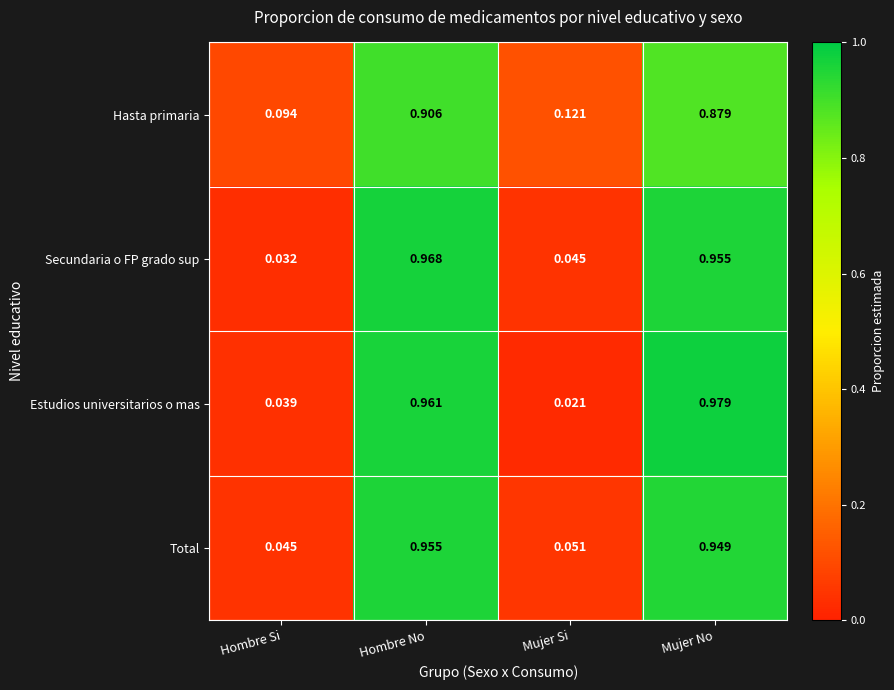

Which series has the widest spread of values?

Estudios universitarios o mas